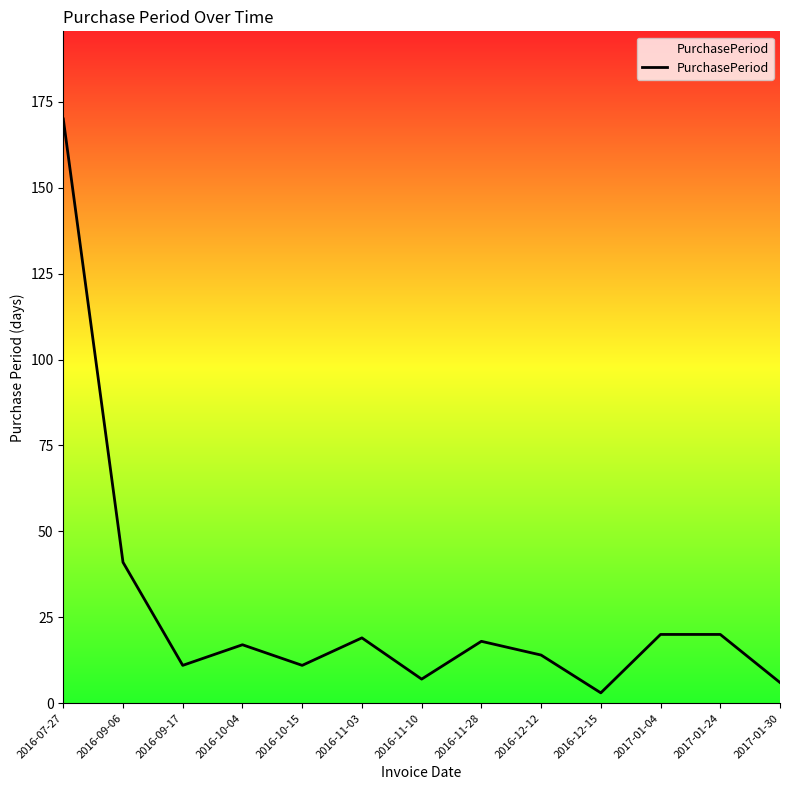

The value at 2016-11-03 is 19. True or false?

True